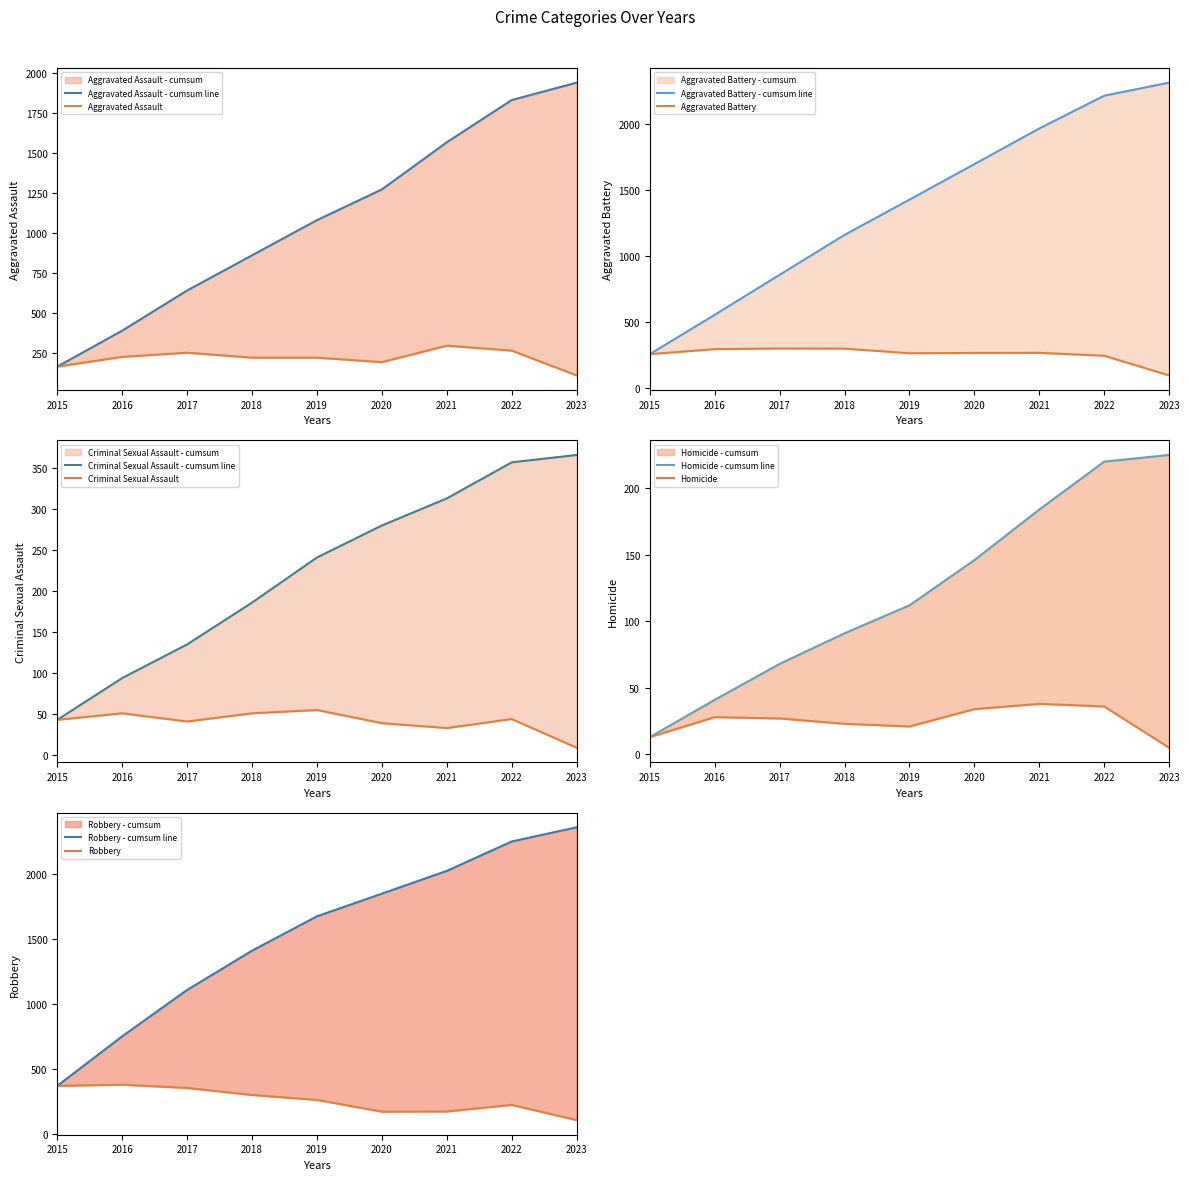

How many lines are shown in the chart?

5